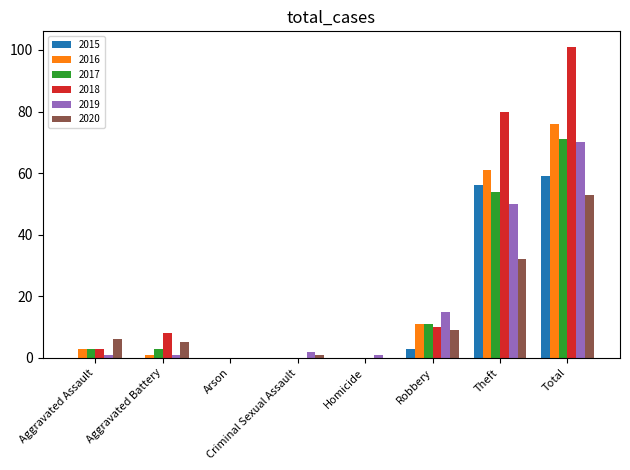

What is the maximum value shown in the chart?

101